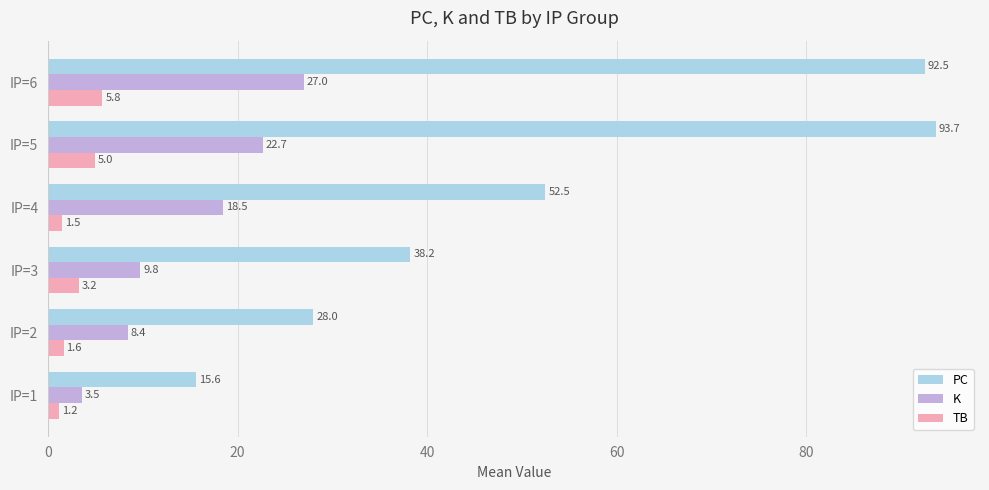

Read the TB value at IP=4.

1.5